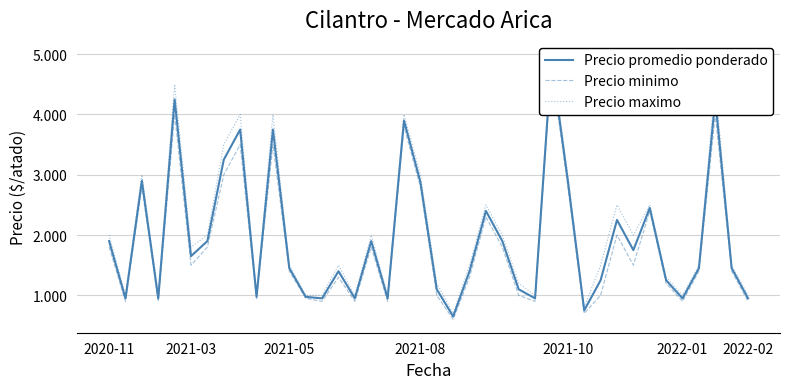

Between 14 and 29, which series saw the biggest shift?

Precio maximo